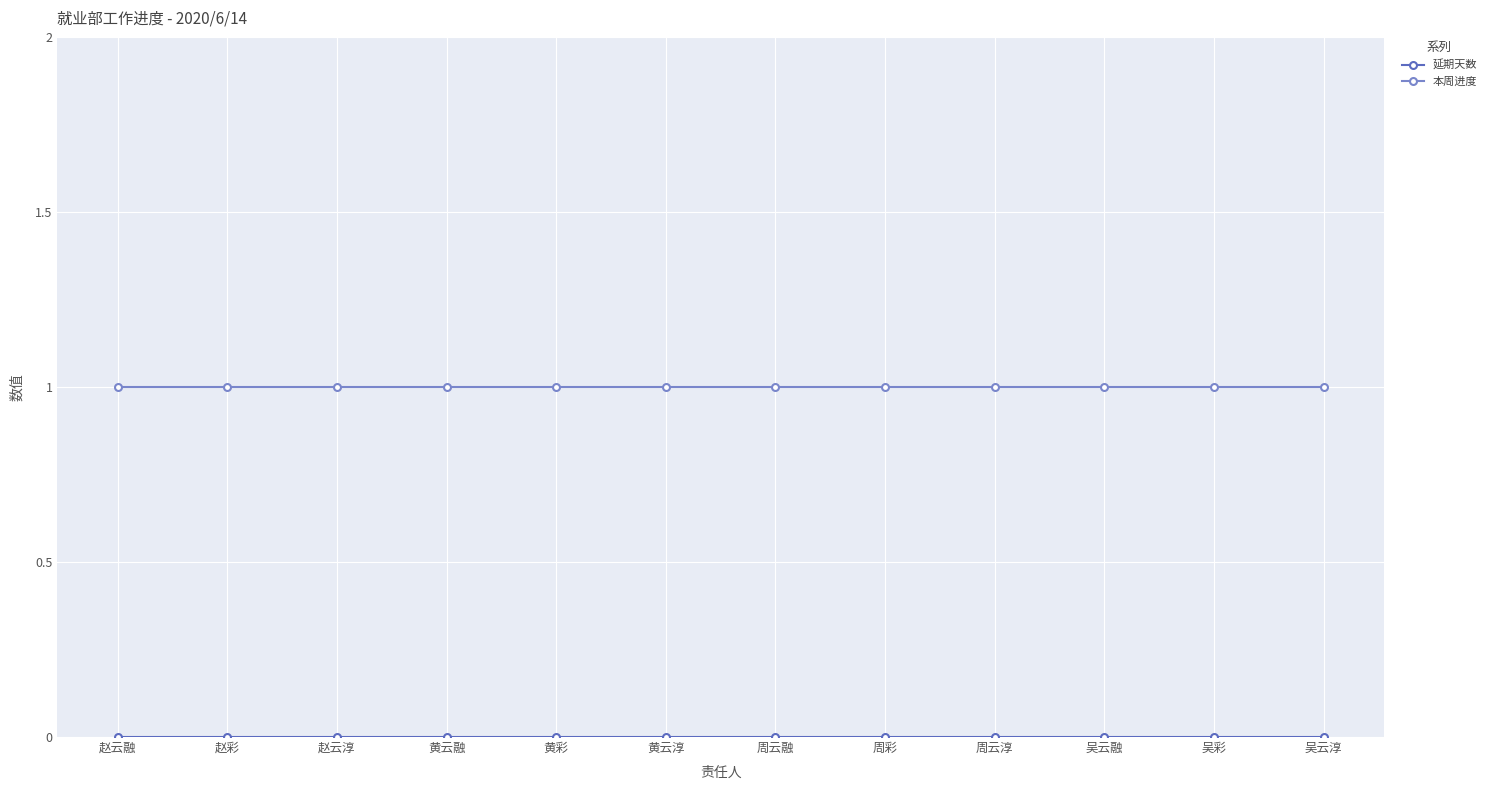

What is the sum of all 本周进度 values?

12